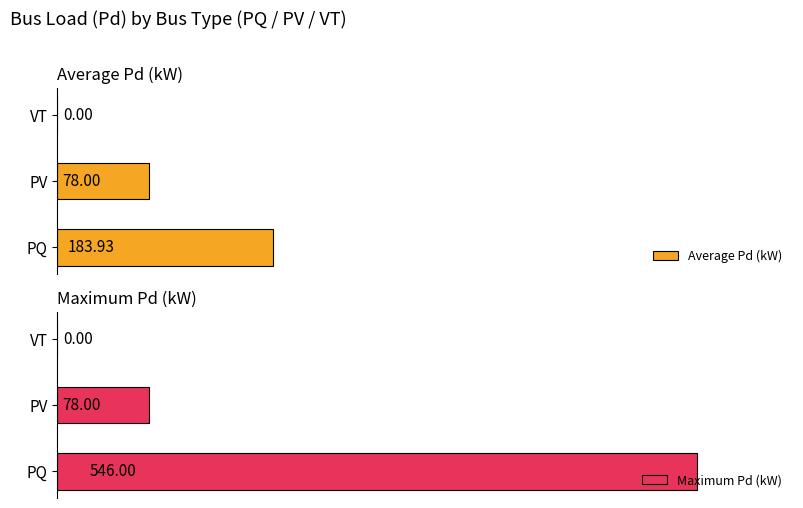

What is the difference between the Maximum Pd (kW) values at 1 and 2?

78.0